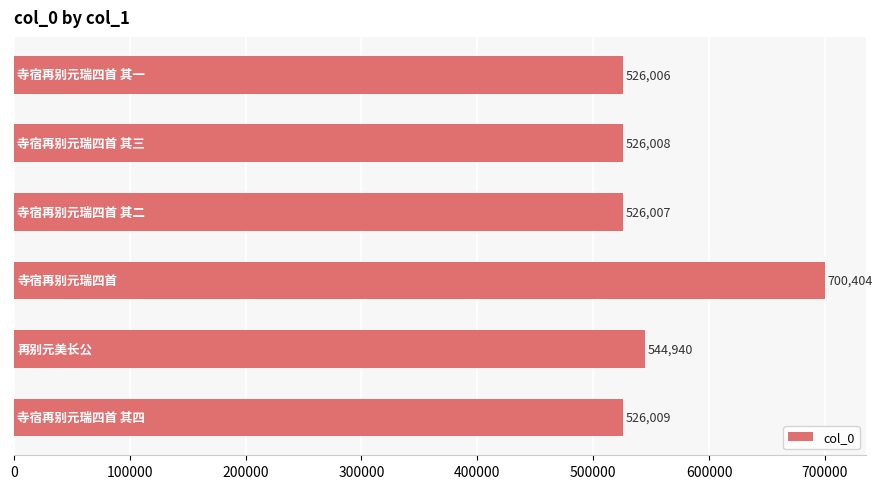

Are the bars horizontal?

Yes